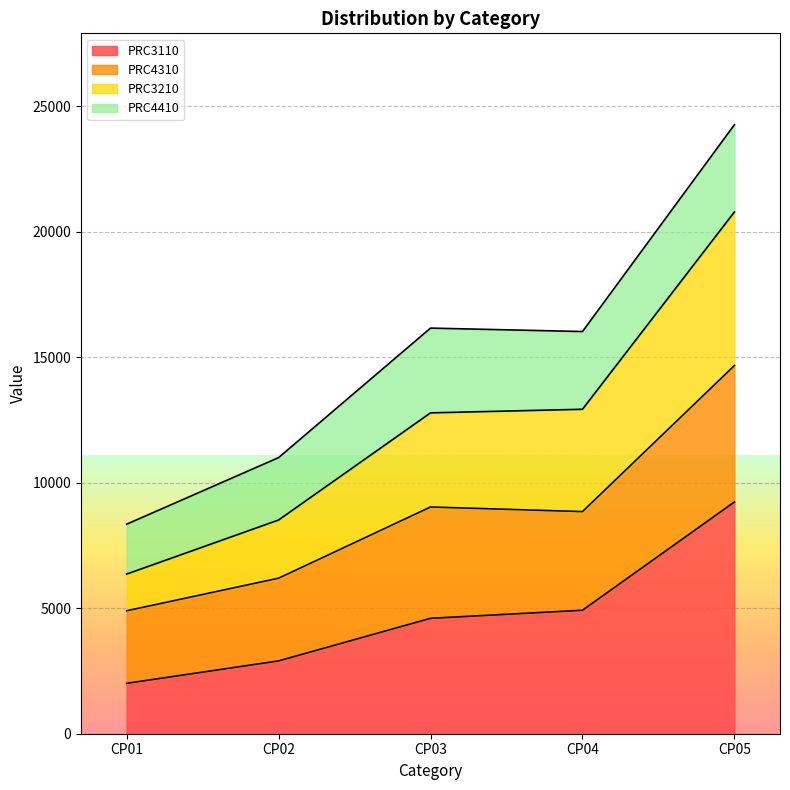

What is the total value across all series at CP05?

24267